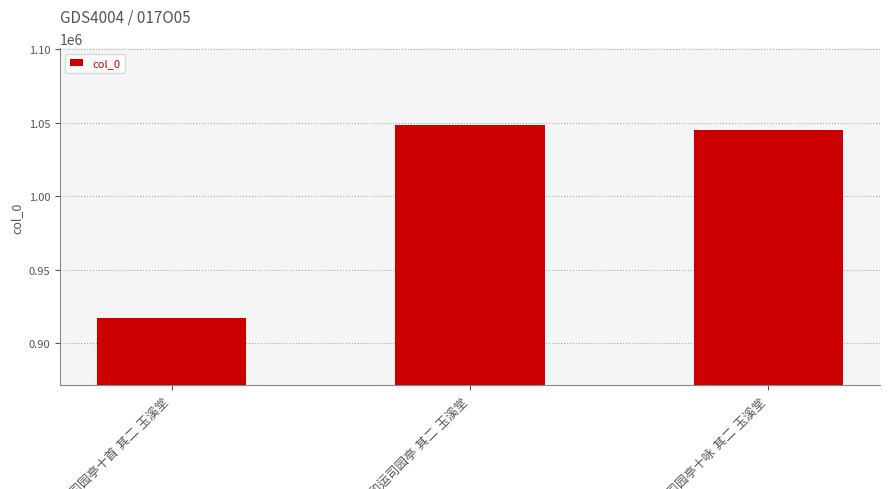

Count the number of data series in this chart.

1